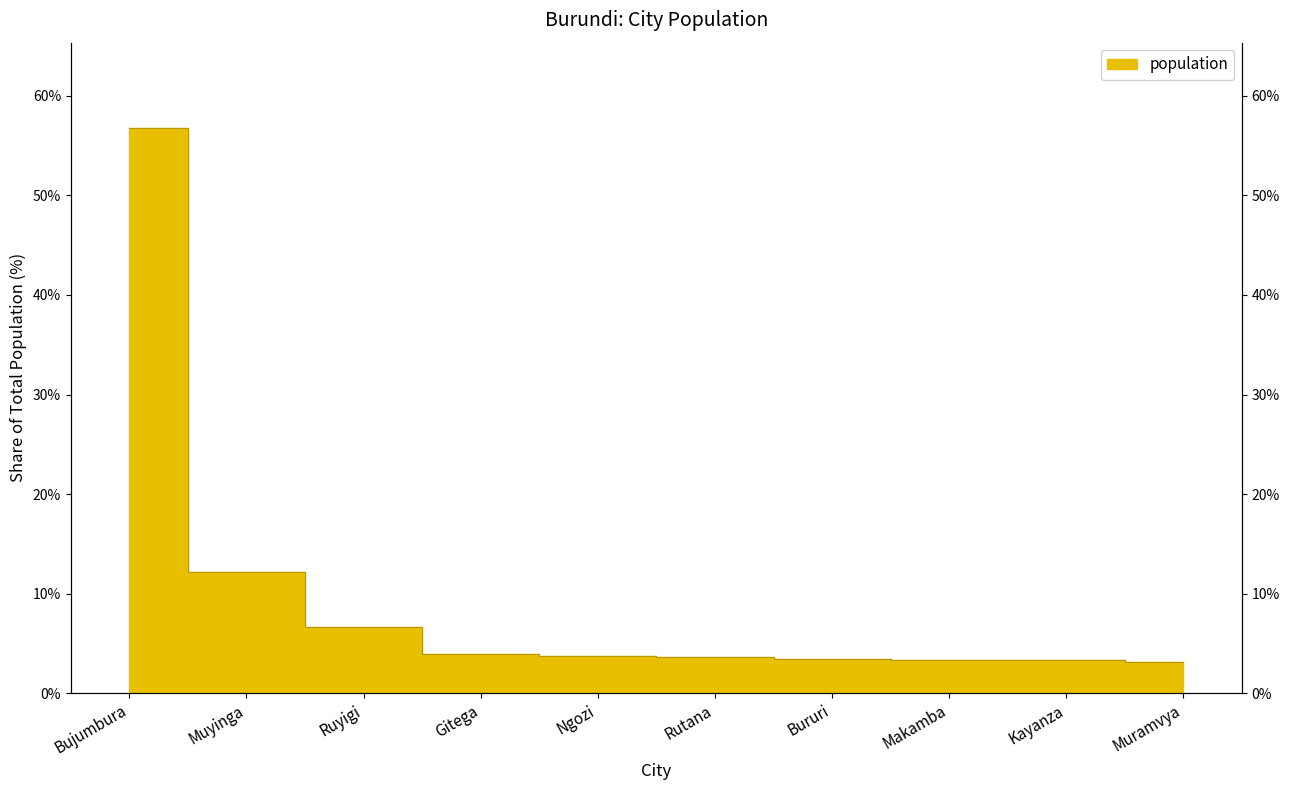

List the labels in order of value, largest first.

Bujumbura, Muyinga, Ruyigi, Gitega, Ngozi, Rutana, Bururi, Makamba, Kayanza, Muramvya